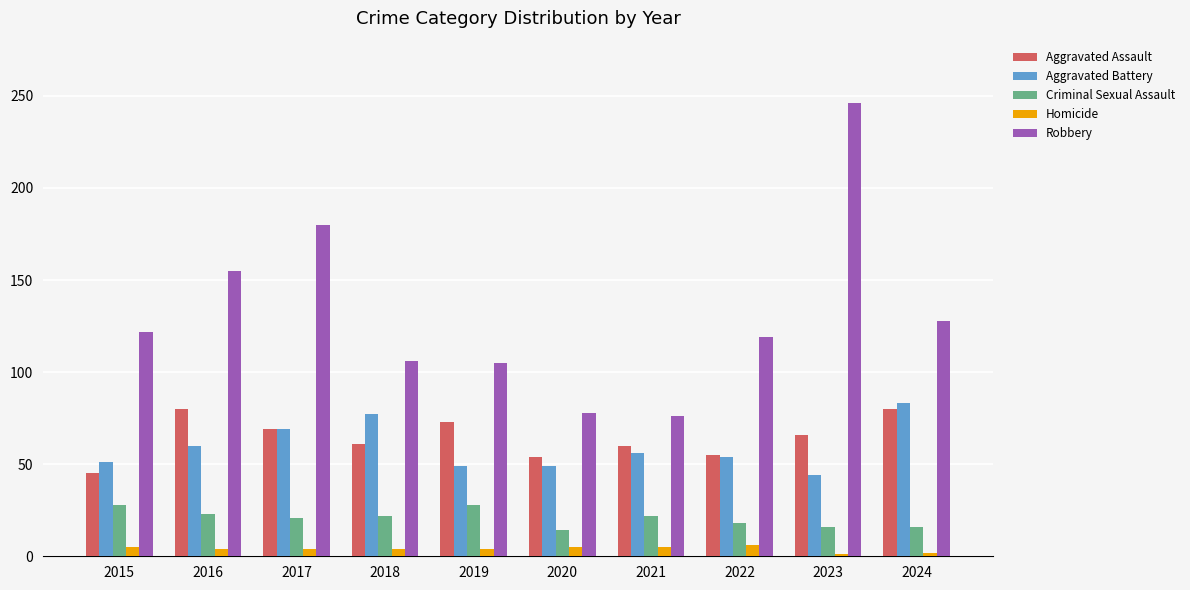

What are all the series names shown in the legend?

Aggravated Assault, Aggravated Battery, Criminal Sexual Assault, Homicide, Robbery